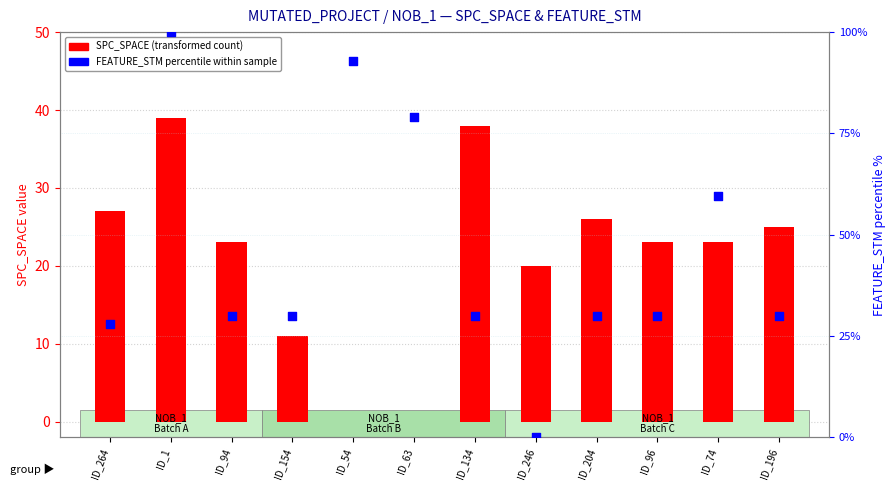

Which series reaches the minimum Y coordinate?

SPC_SPACE (transformed count)